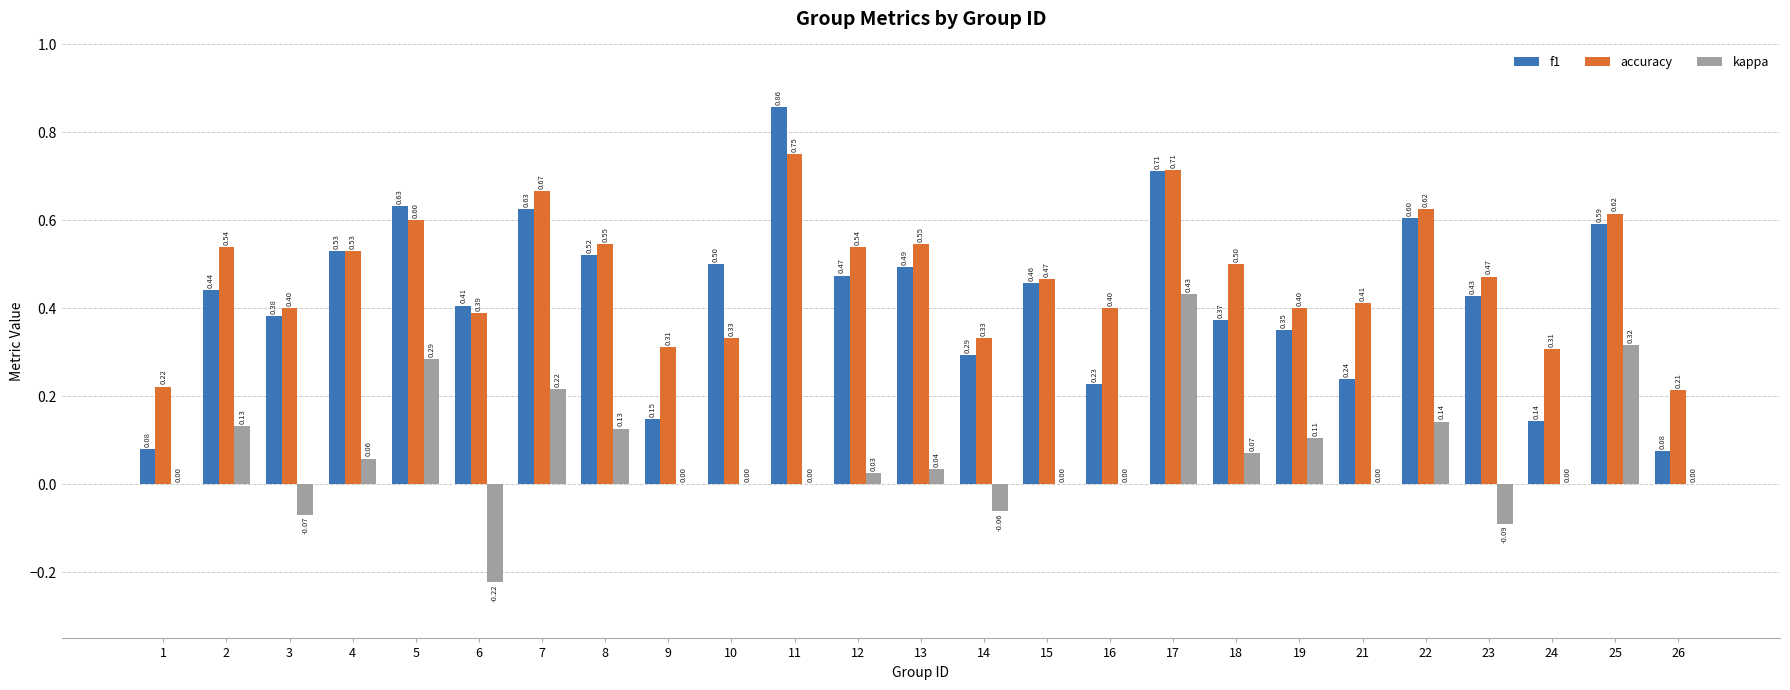

Between 6 and 23, which series saw the biggest shift?

kappa